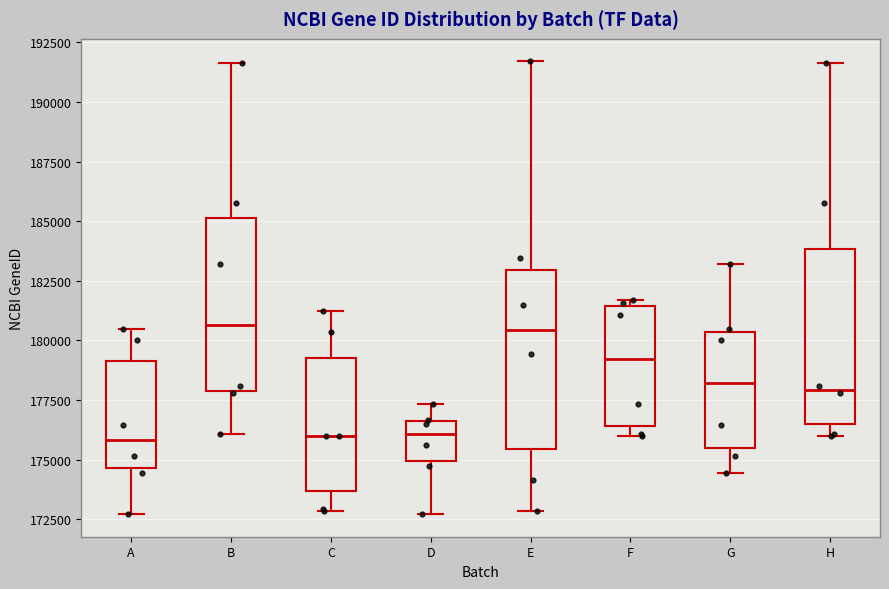

Reading left to right, read every box against the y-axis: the position of its median line, the range the box covers, and the ends of its whiskers. The values are not printed on the chart, so give them approximately, as read against the axis.

A: median 176000, box 174500 to 179000, whiskers 172500 to 180500
B: median 180500, box 178000 to 185000, whiskers 176000 to 191500
C: median 176000, box 173500 to 179500, whiskers 173000 to 181500
D: median 176000, box 175000 to 176500, whiskers 172500 to 177500
E: median 180500, box 175500 to 183000, whiskers 173000 to 191500
F: median 179000, box 176500 to 181500, whiskers 176000 to 181500 (just above the box's upper edge)
G: median 178000, box 175500 to 180500, whiskers 174500 to 183000
H: median 178000, box 176500 to 184000, whiskers 176000 to 191500